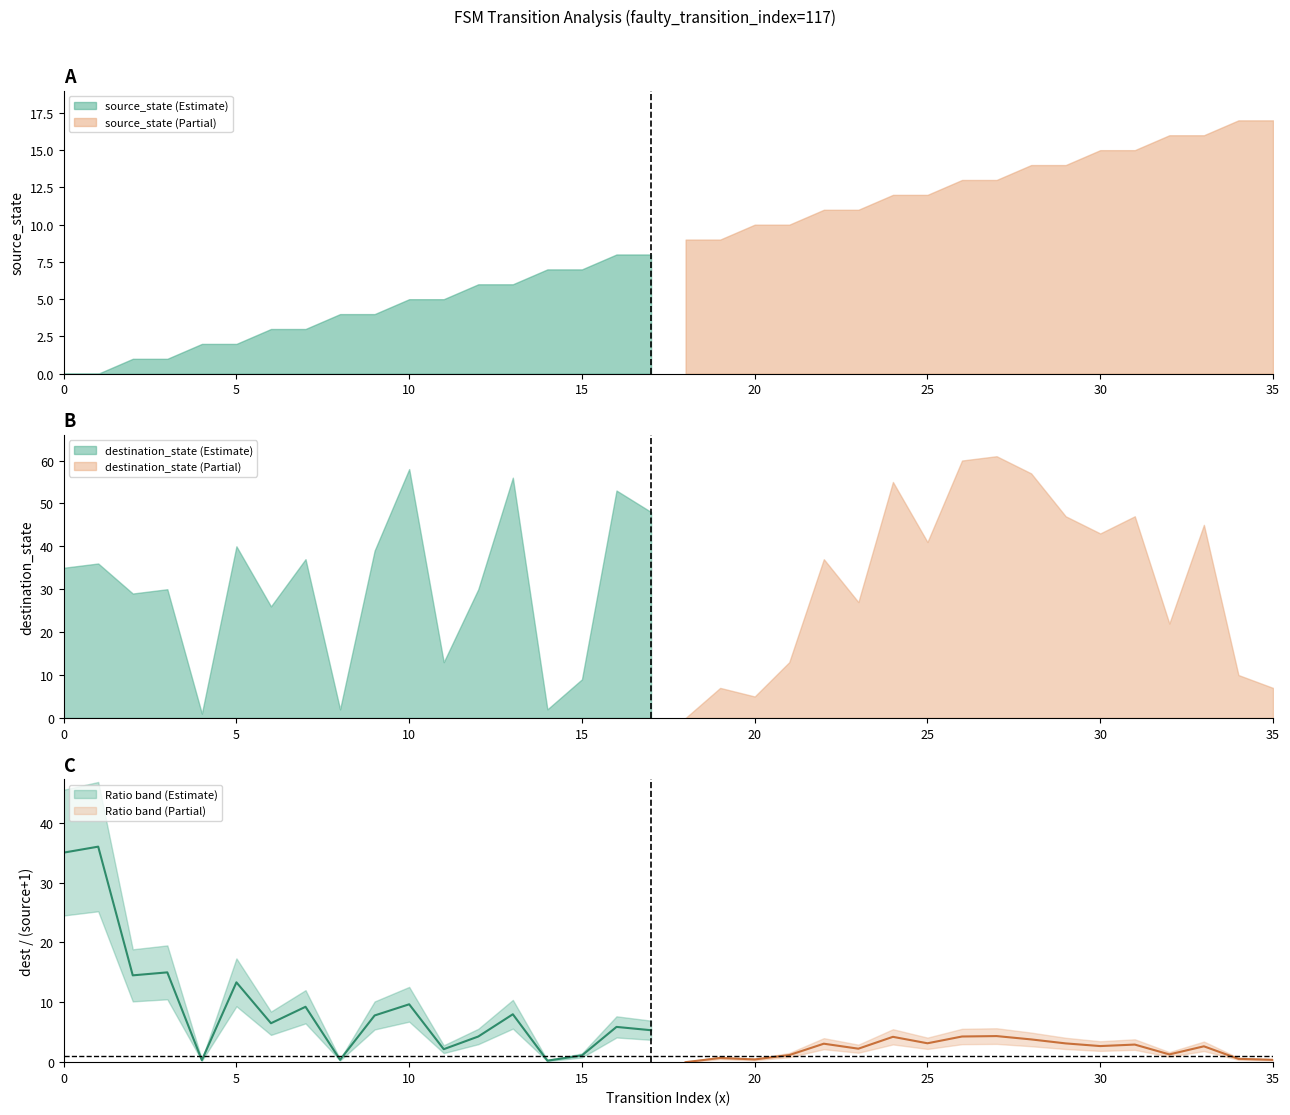

What is the average value of the source_state series?

4